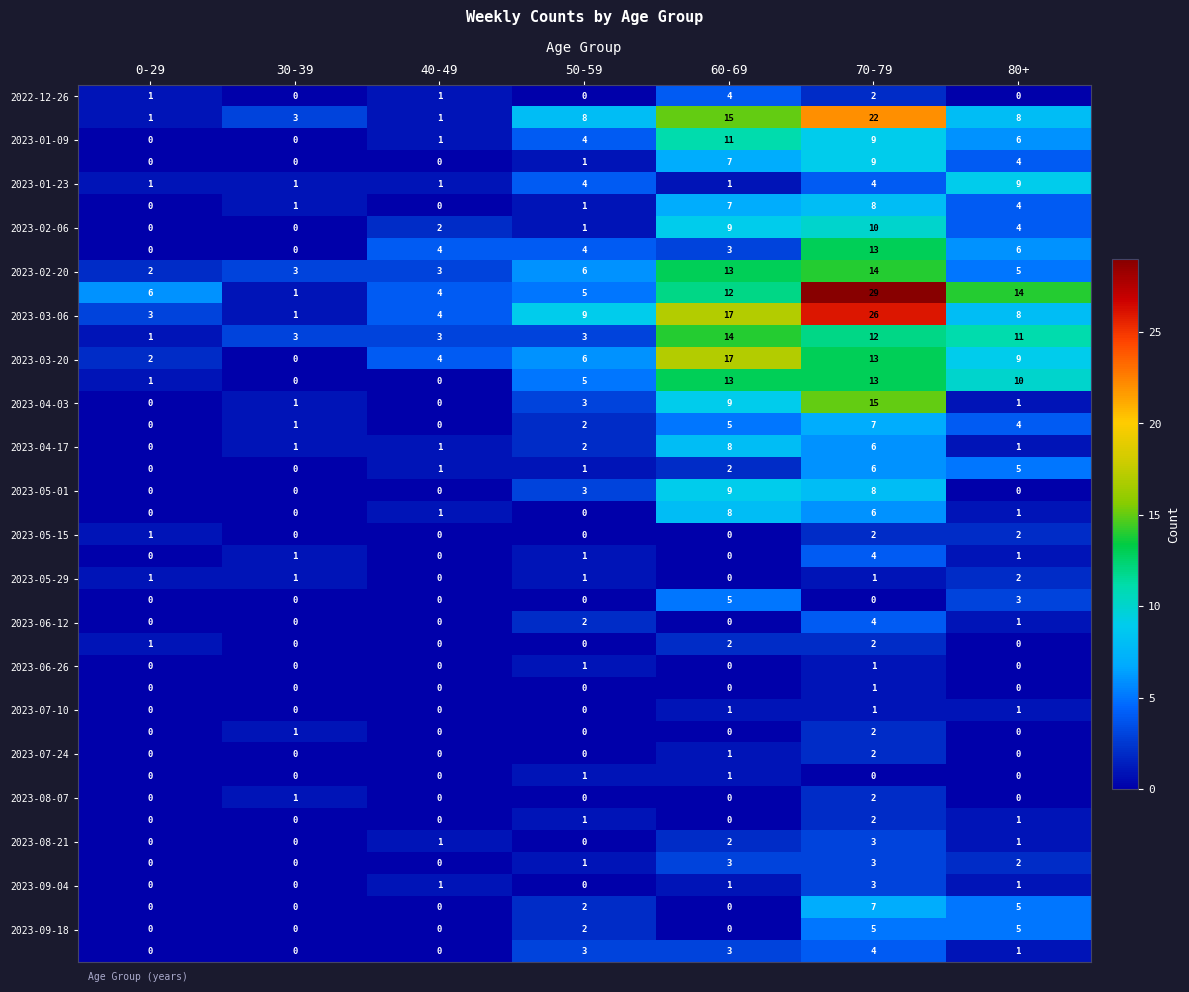

What is the total value across all series at 70-79?

281